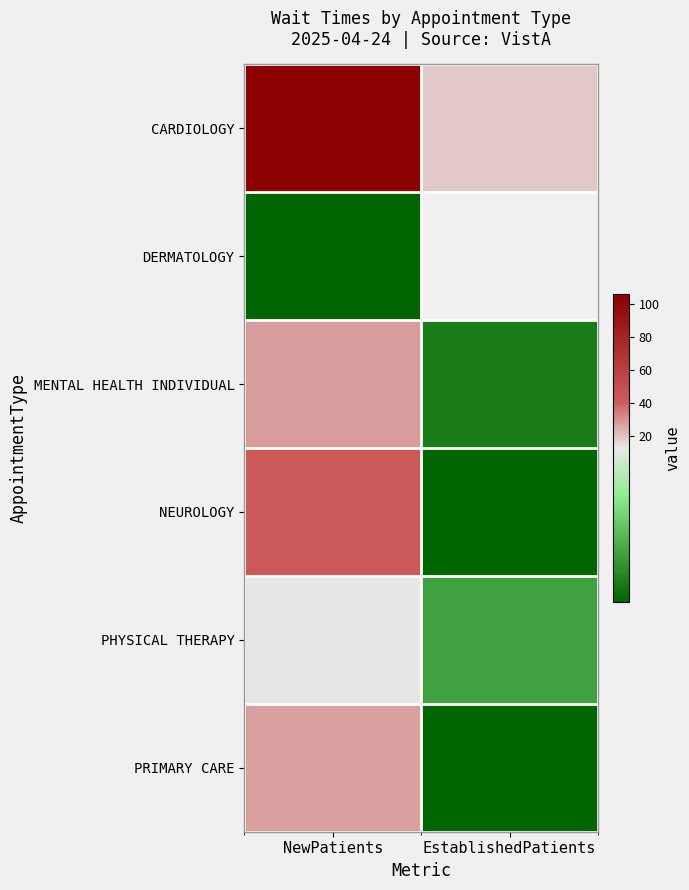

At which category is the sum across all series the highest?

NewPatients